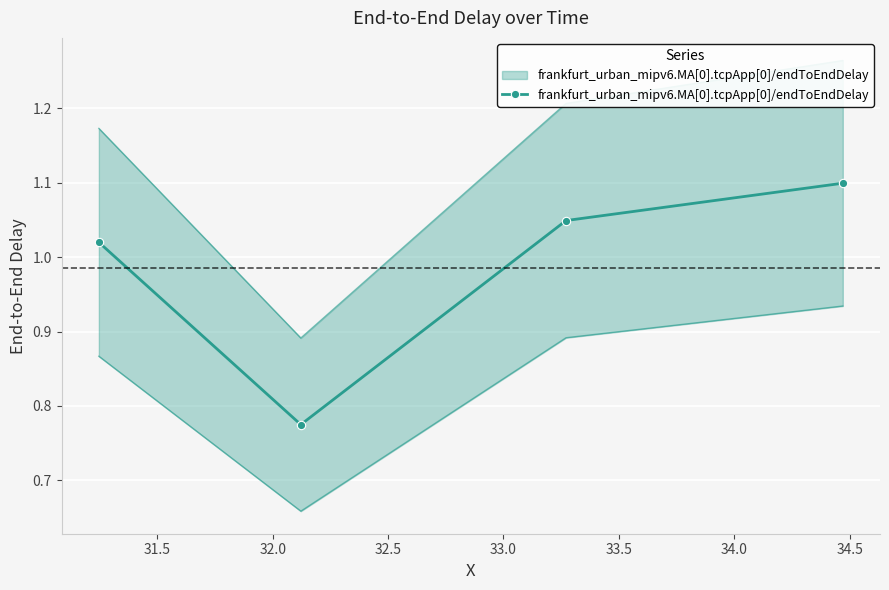

What is the value of the 1st point from the left?

1.0